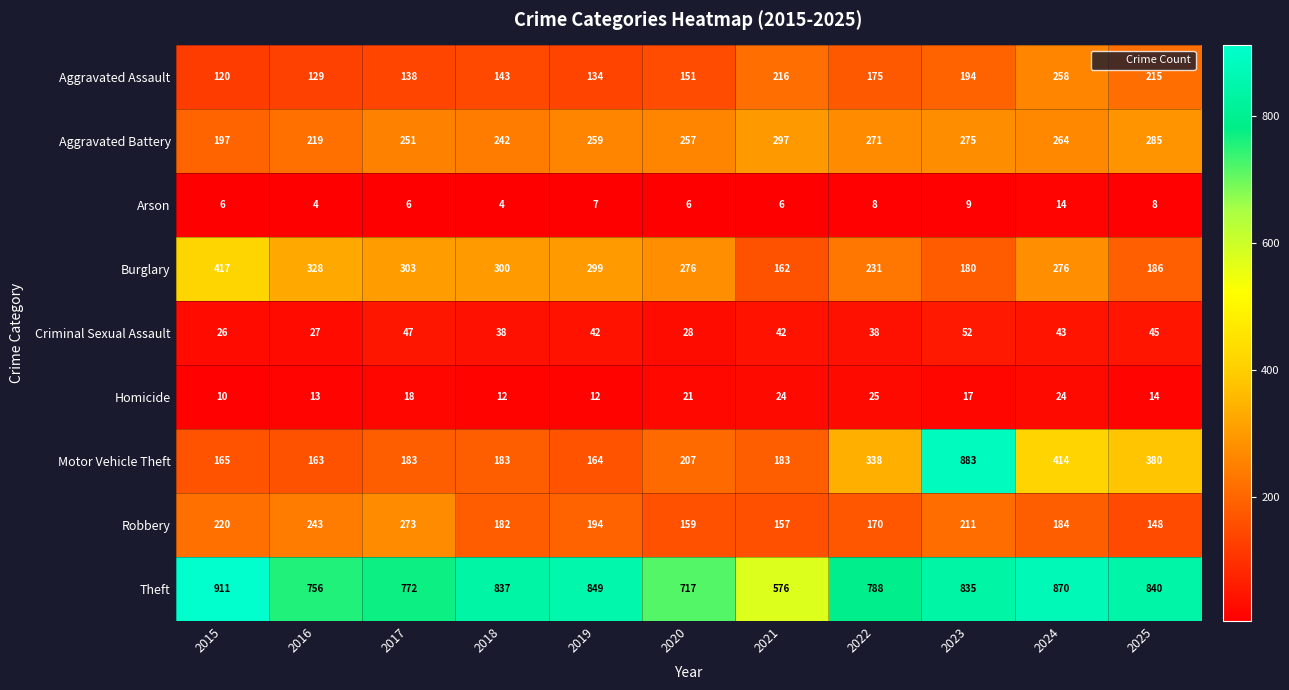

Where is Robbery nearest to the value 210?

2023